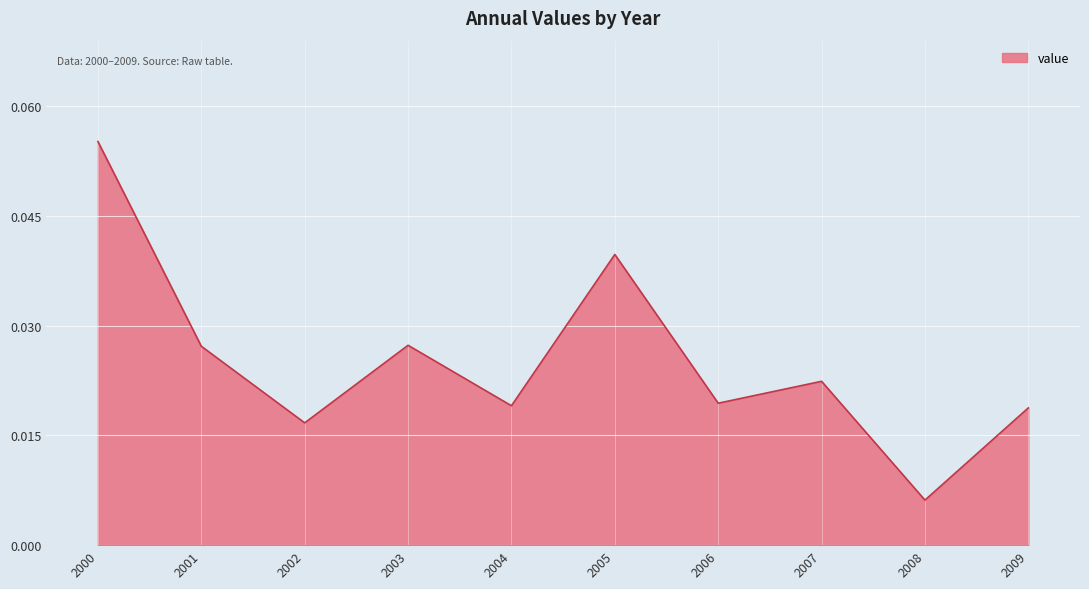

At which category does the chart reach its minimum across all series?

2008